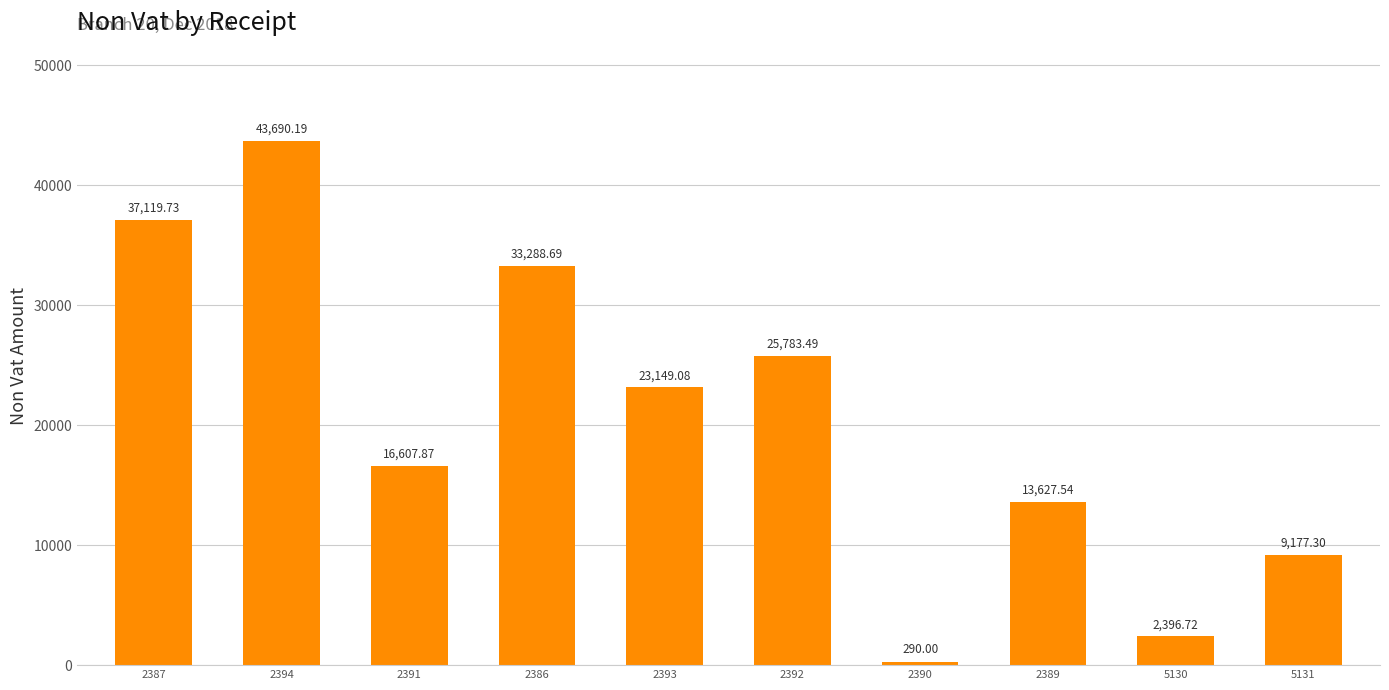

Count the number of categories in the chart.

10